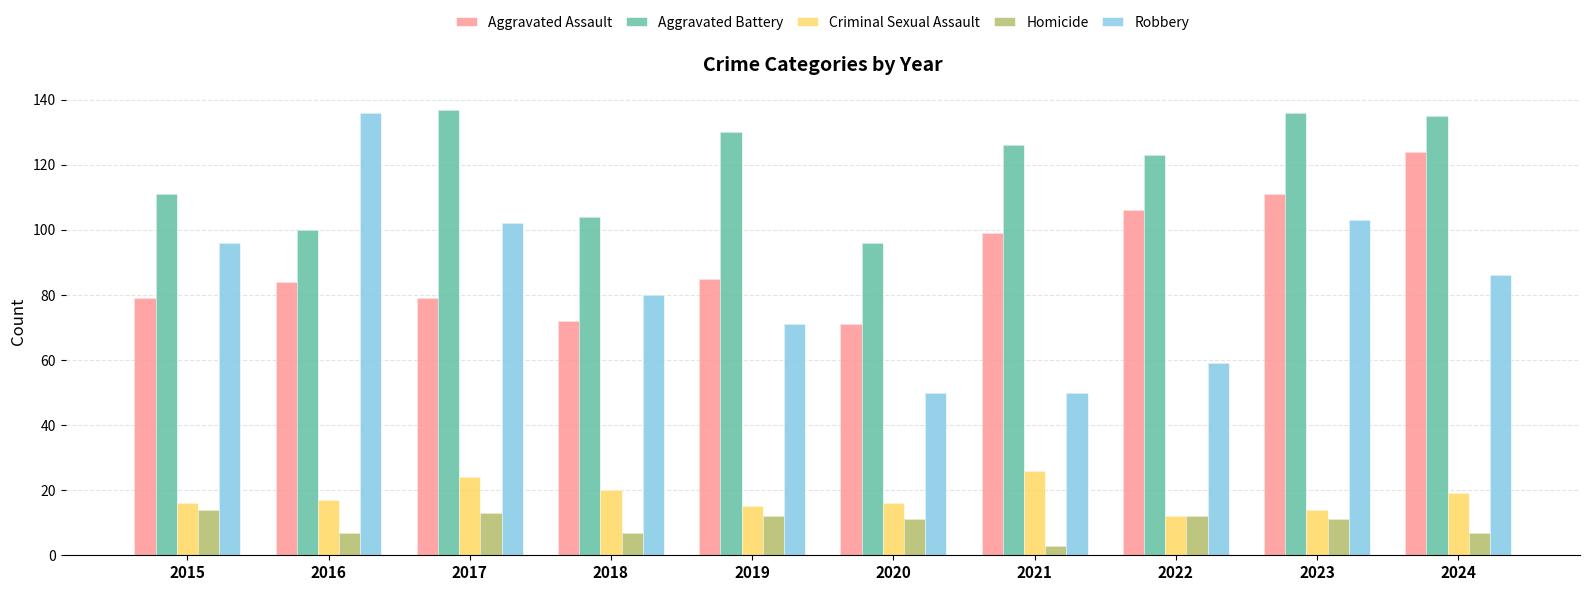

What is the minimum value shown in the chart?

3